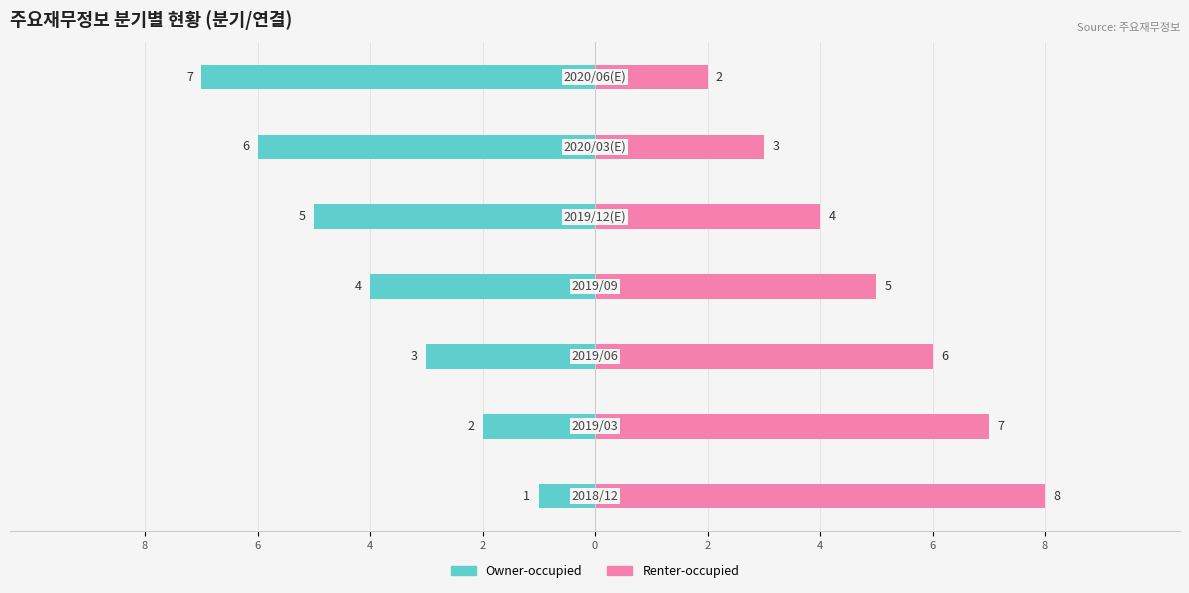

The Owner-occupied series shows -9 at 0. True or false?

False